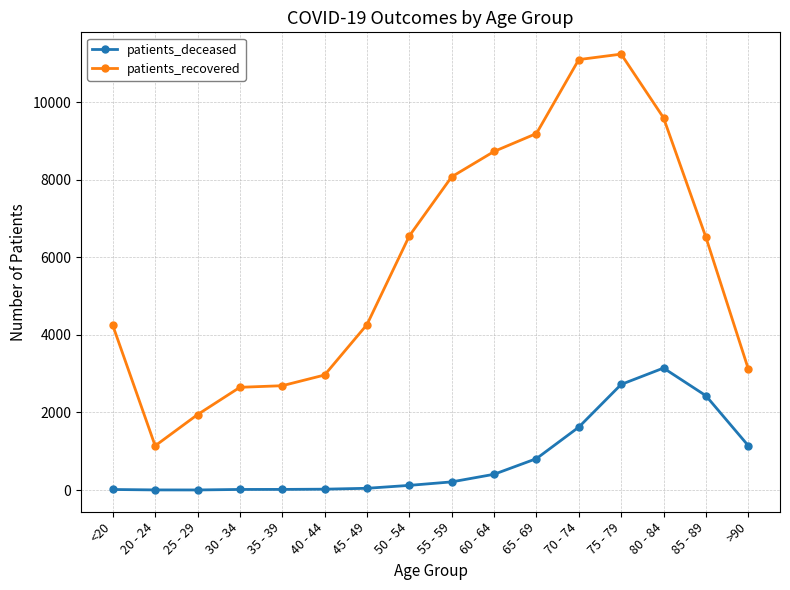

Is the value of patients_recovered at 45 - 49 greater than the value of patients_deceased at 35 - 39?

Yes